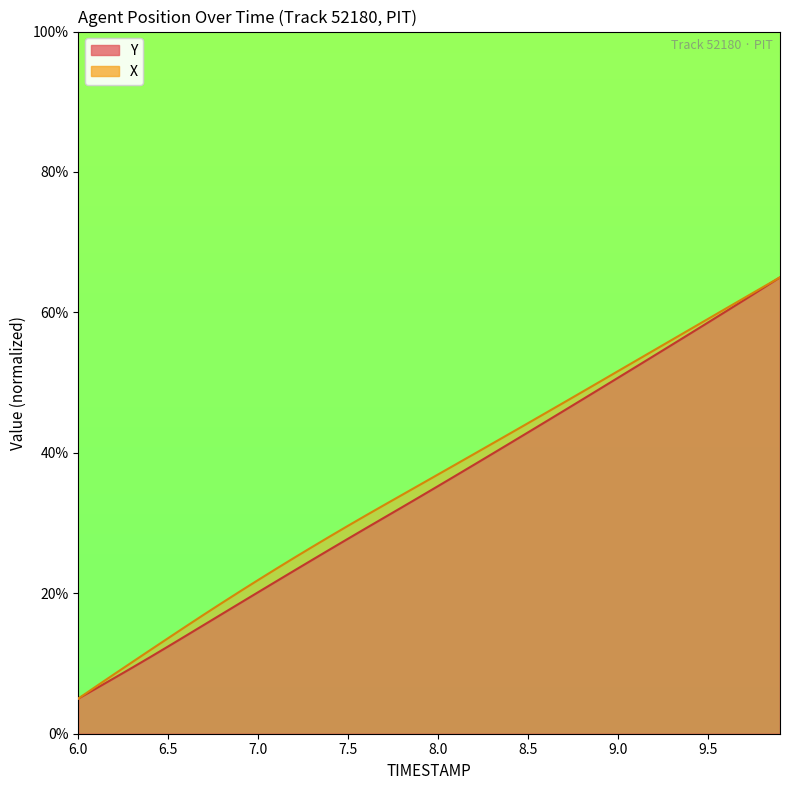

What is the label of the 6th point from the left?

6.5